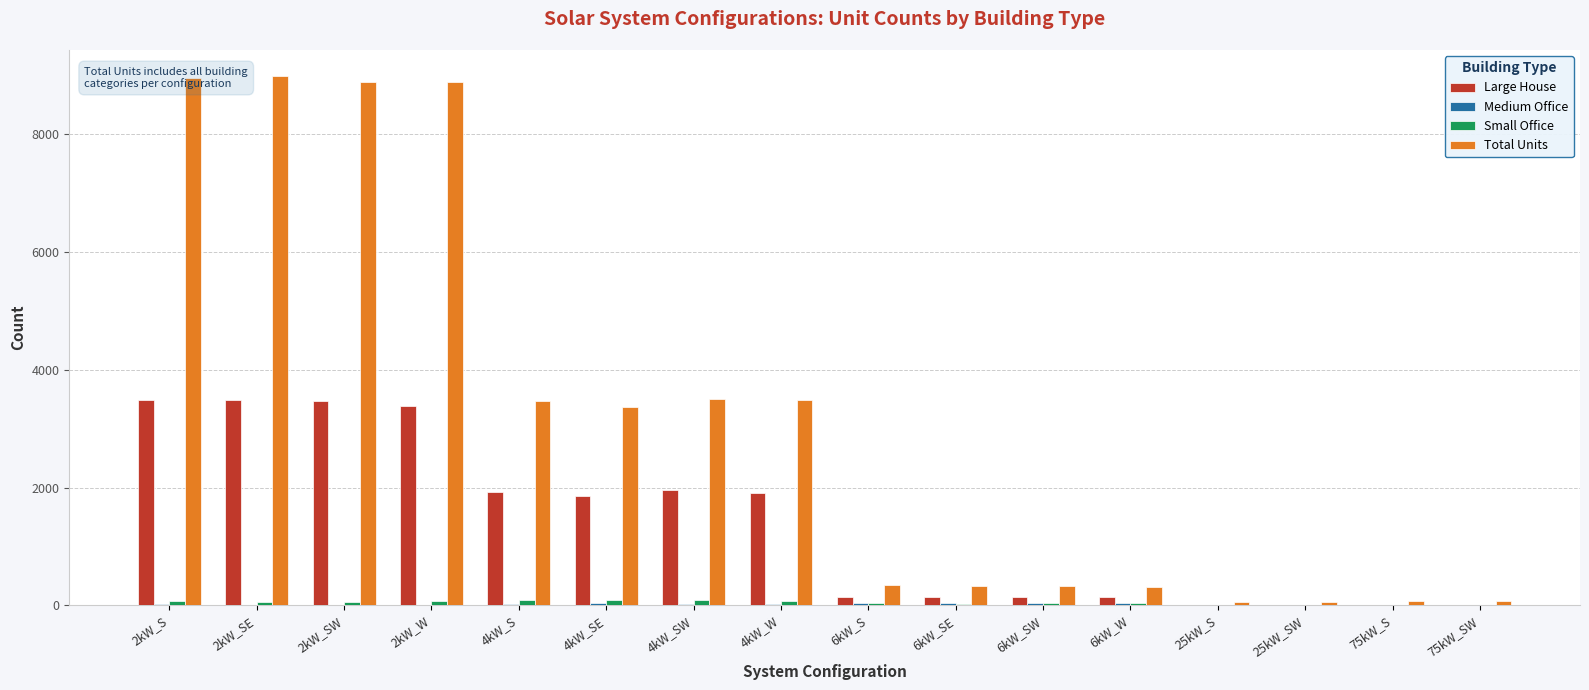

Which series has the largest total across all categories?

Total Units